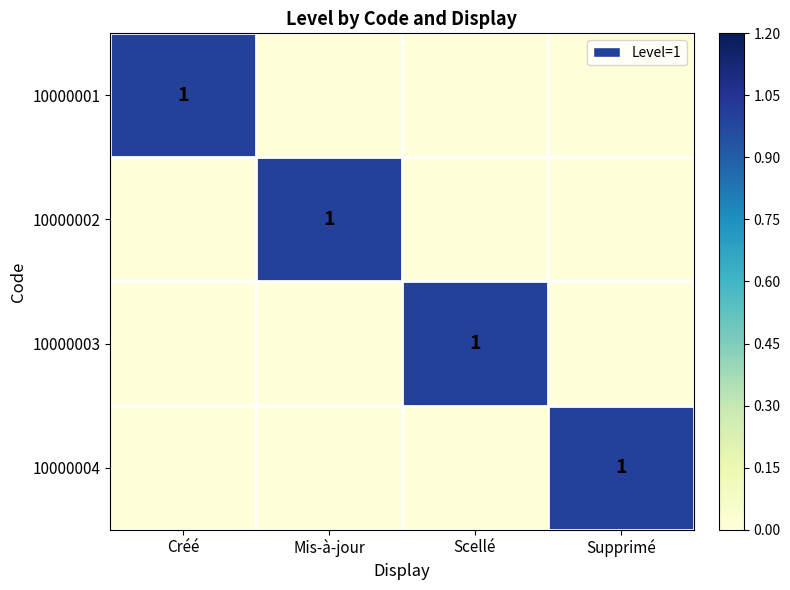

The value of 10000002 at Mis-à-jour is 1. True or false?

True